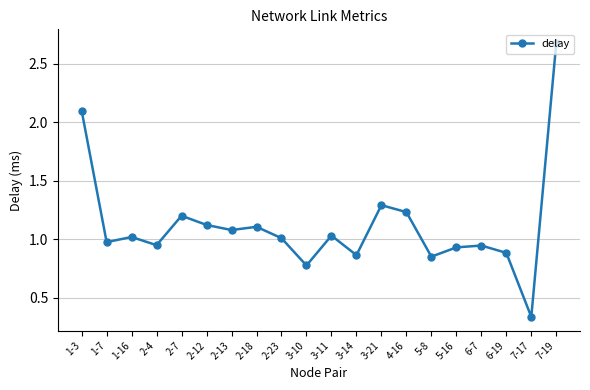

Which has a higher value, 3-10 or 5-16?

5-16